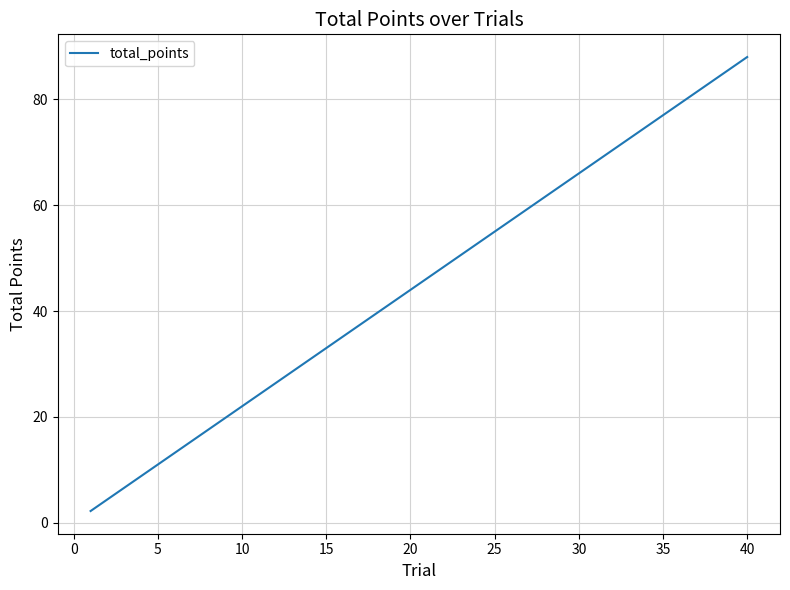

What is the smallest value displayed?

2.2